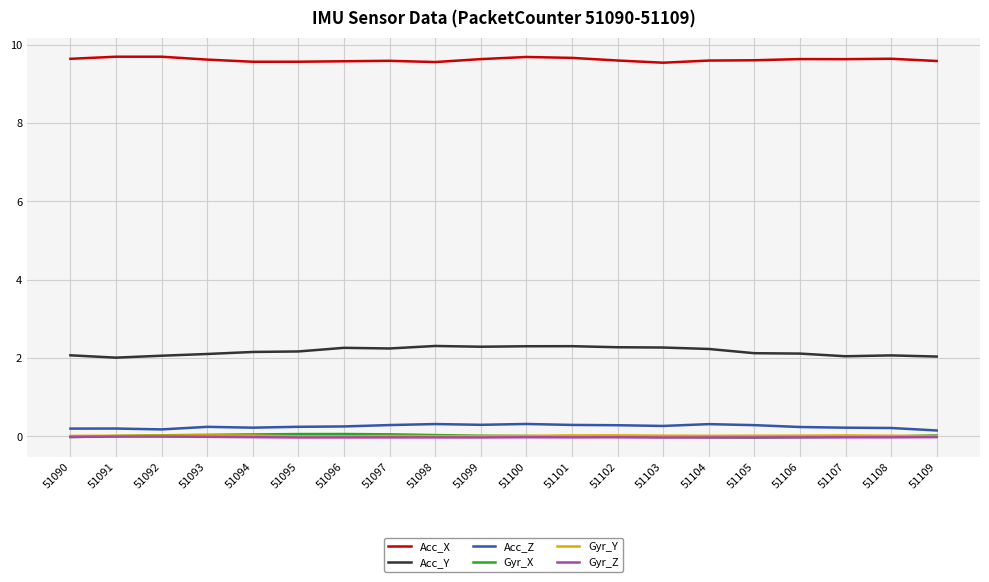

In Gyr_Y, how many points are lower than both neighbors (excluding endpoints)?

3